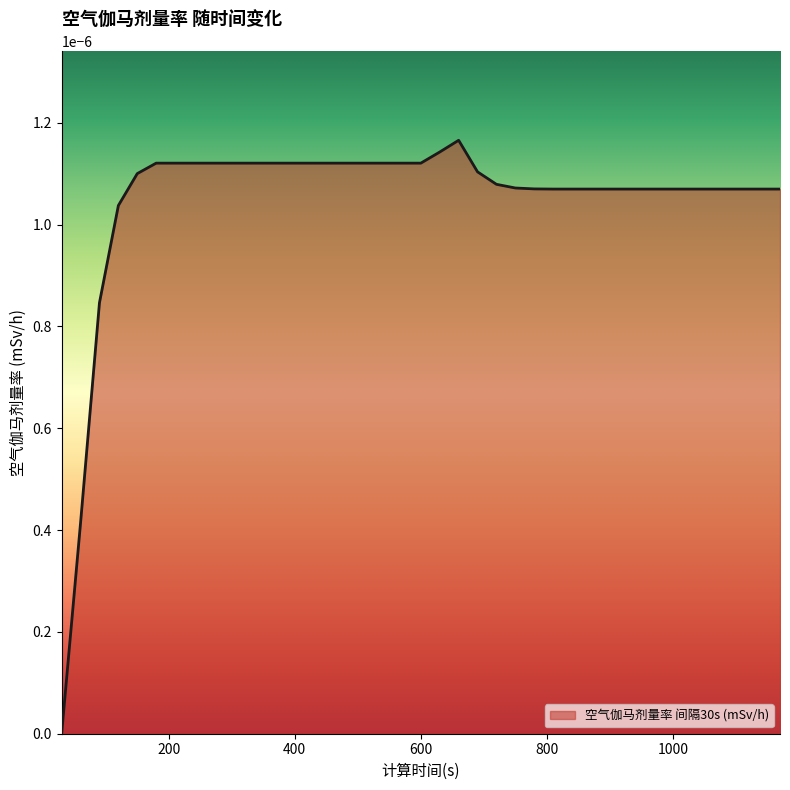

Does the chart display data point markers on the line(s)?

No